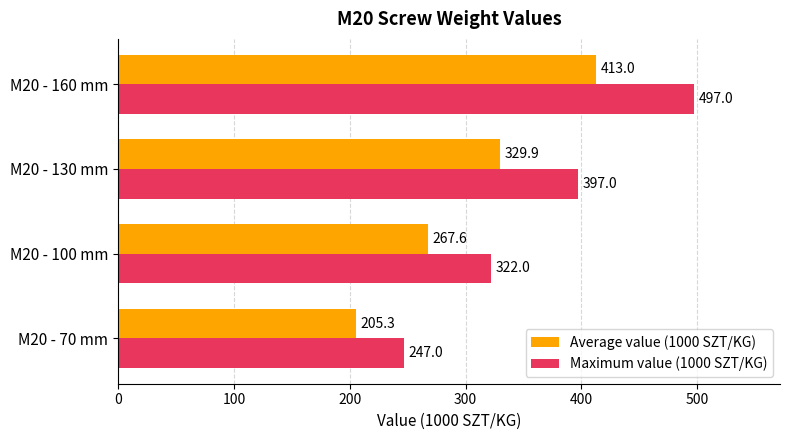

Which series has the widest spread of values?

Maximum value (1000 SZT/KG)